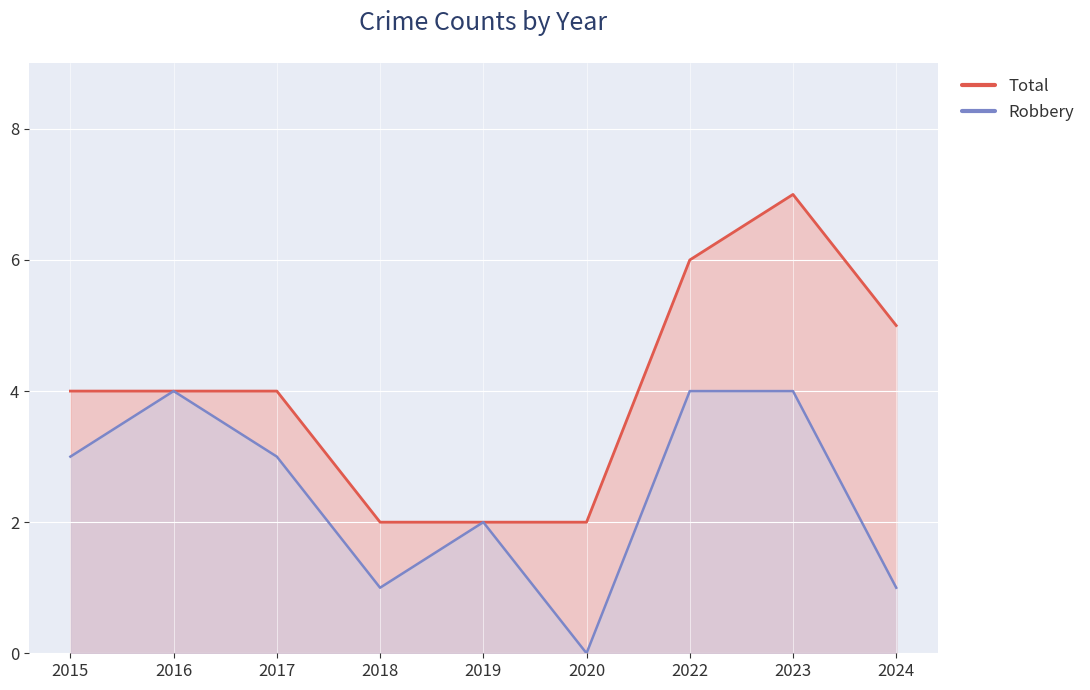

What is the spread (max minus min) of values at 2020?

2